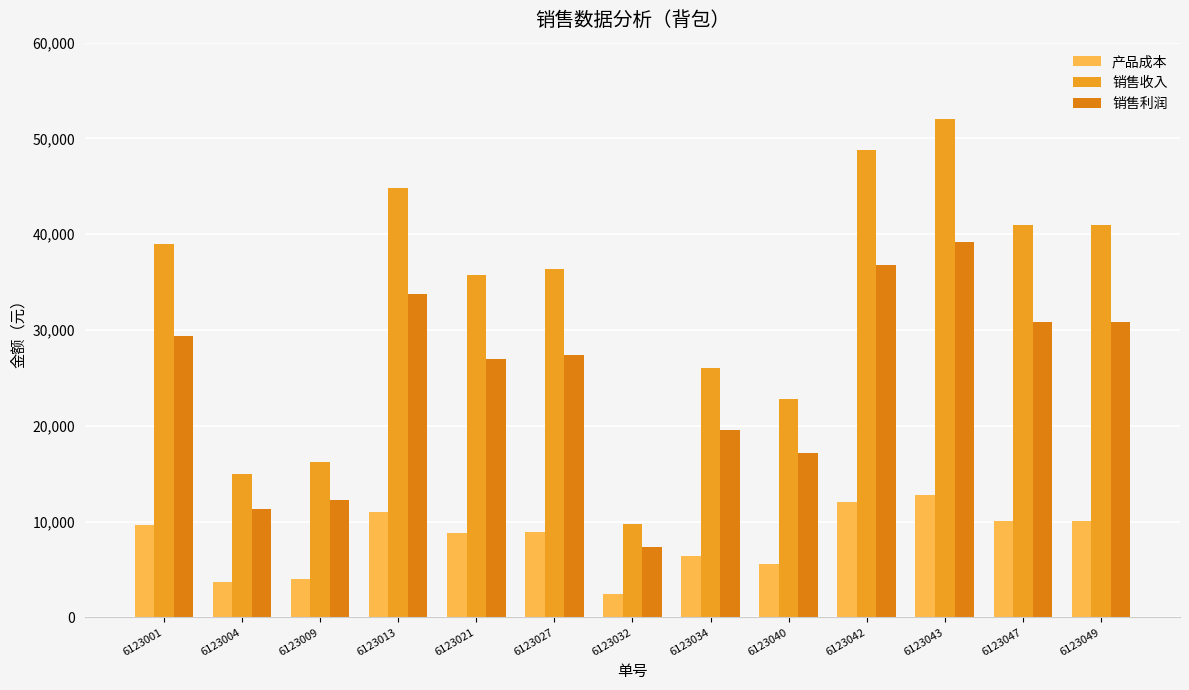

The 销售收入 series shows 40950 at 6123047. True or false?

True